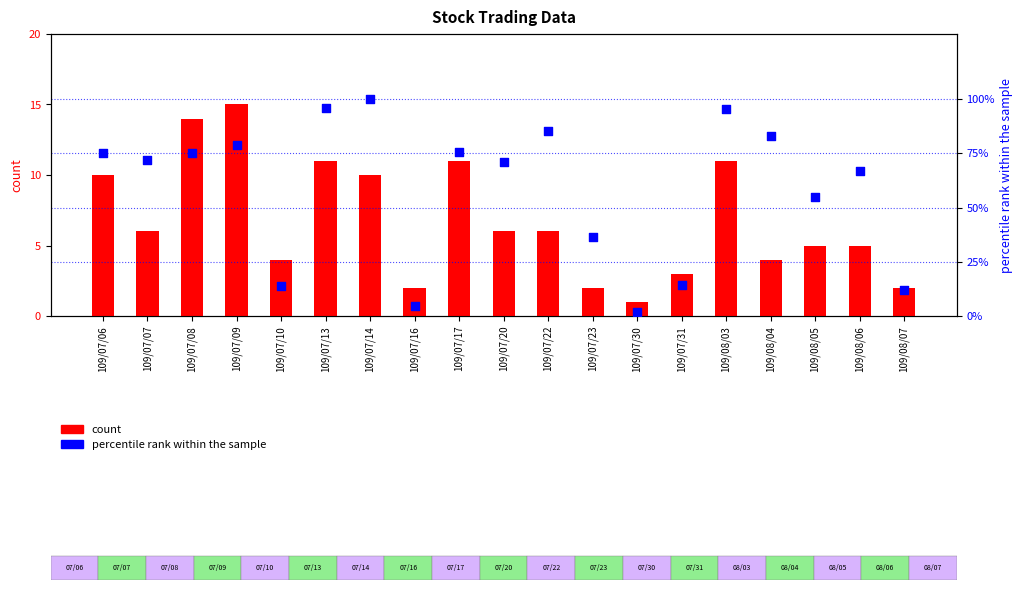

What is the total value across all series at 109/07/30?

2.8